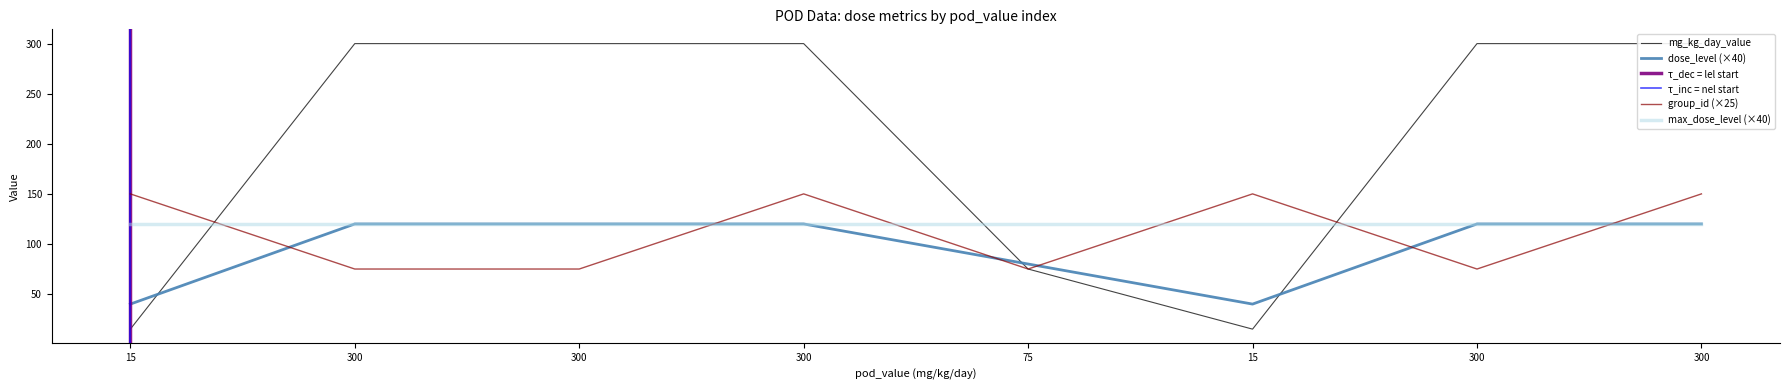

Is this an area chart (filled region under the line)?

No